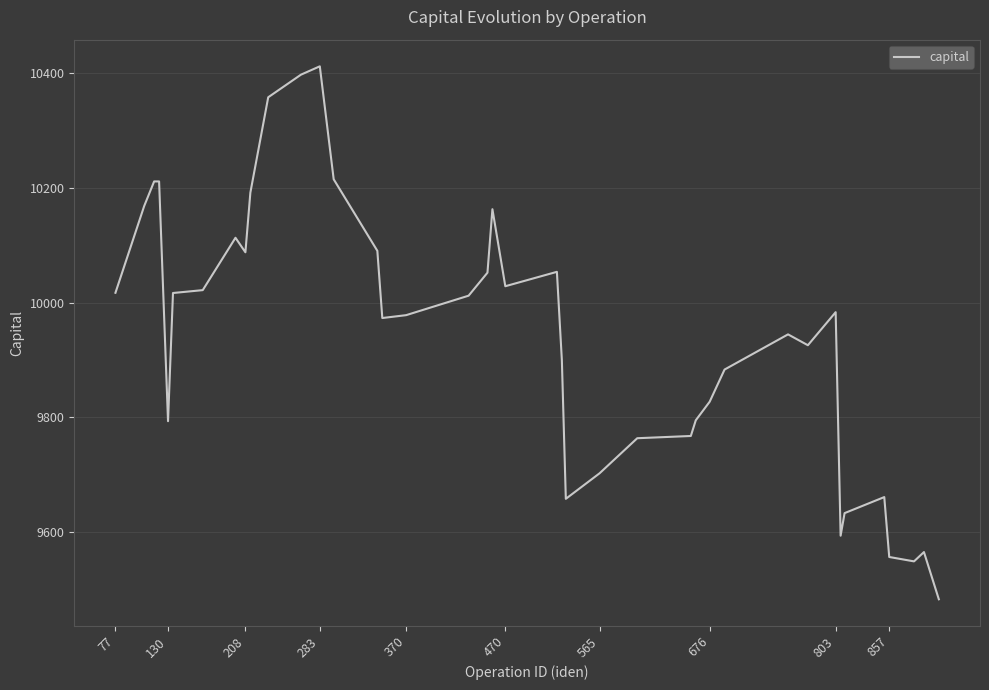

What is the difference between the maximum and minimum values?

928.3